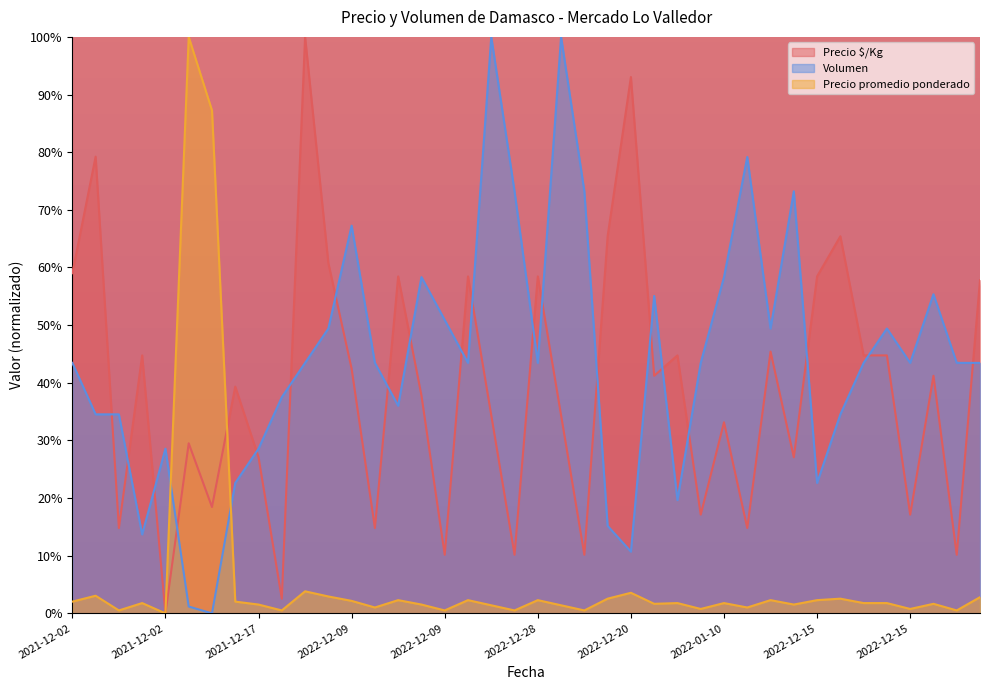

What is the label of the 38th point from the right?

2021-12-02